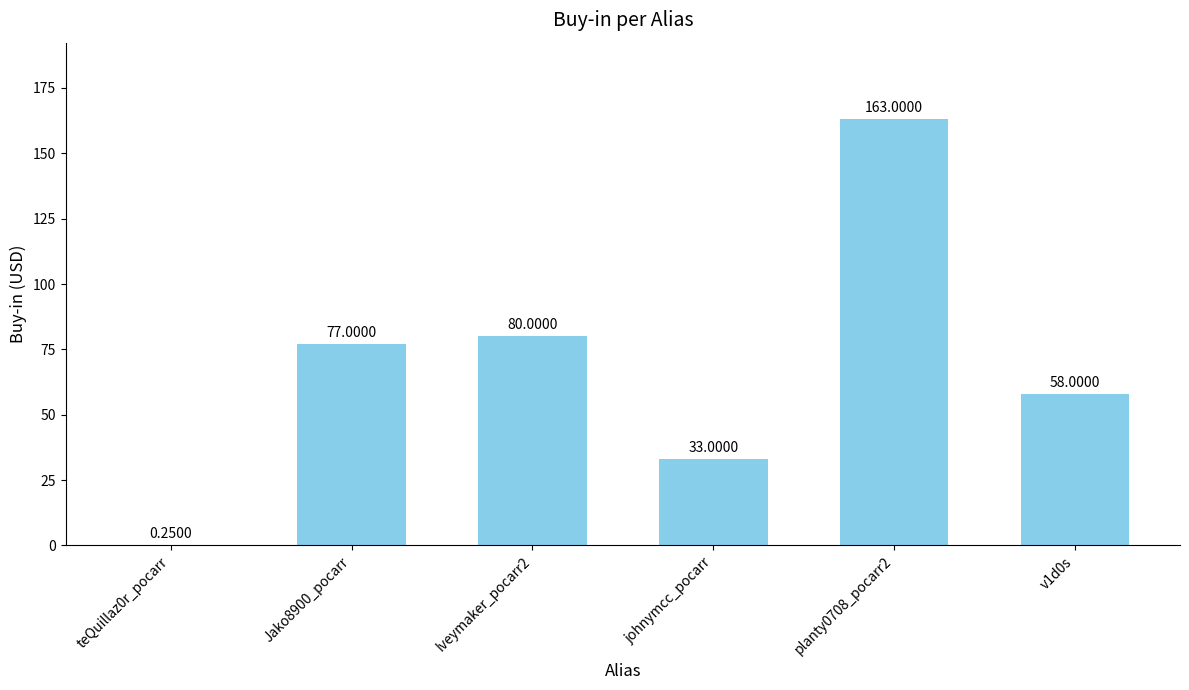

What is the change in value from Iveymaker_pocarr2 to johnymcc_pocarr?

-47.0